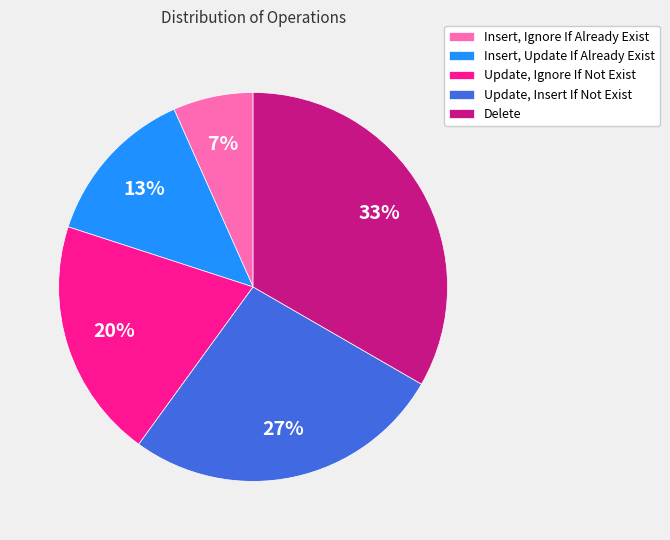

Is it true that Insert, Update If Already Exist is 4% of the pie?

False